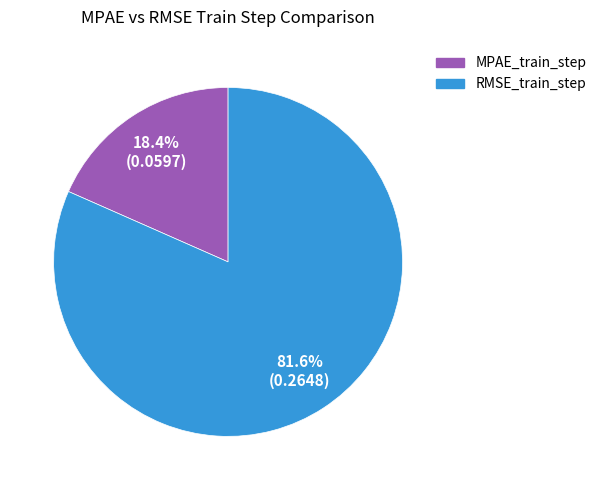

What is the majority slice?

RMSE_train_step